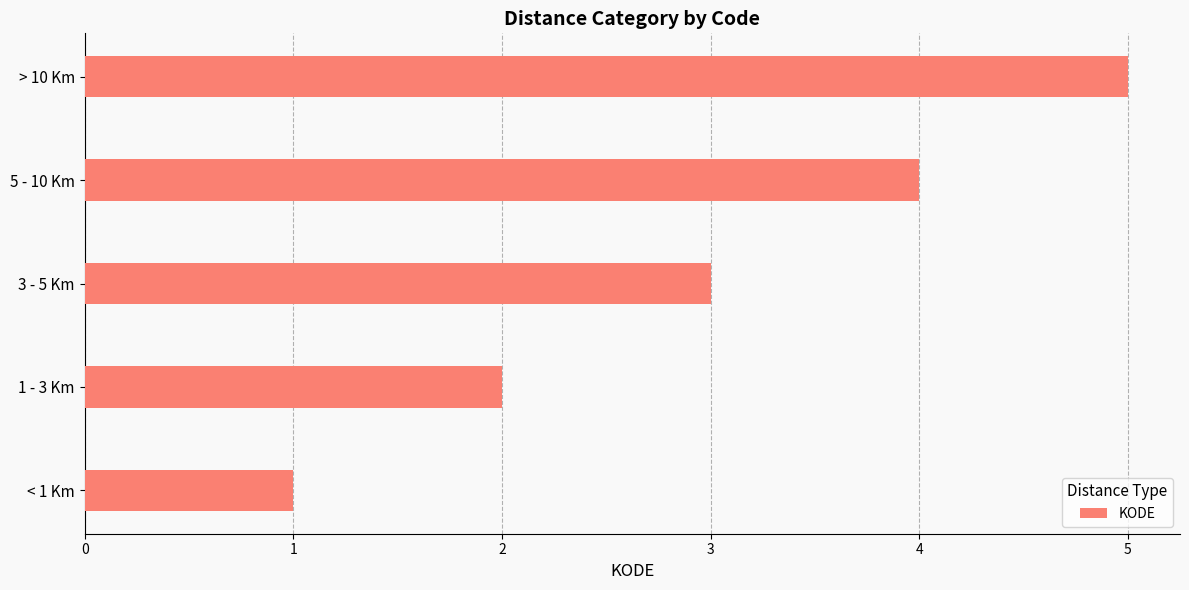

How many bars are there in total?

5